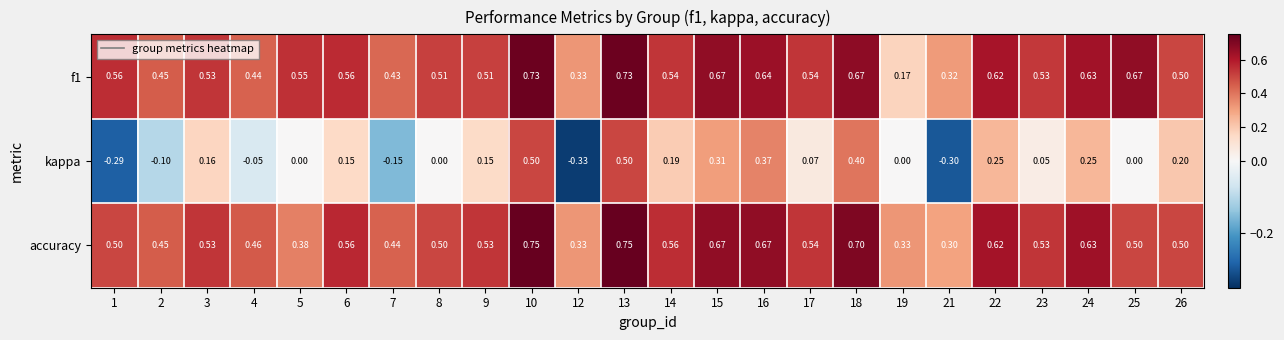

Which series has the largest range (max minus min)?

kappa